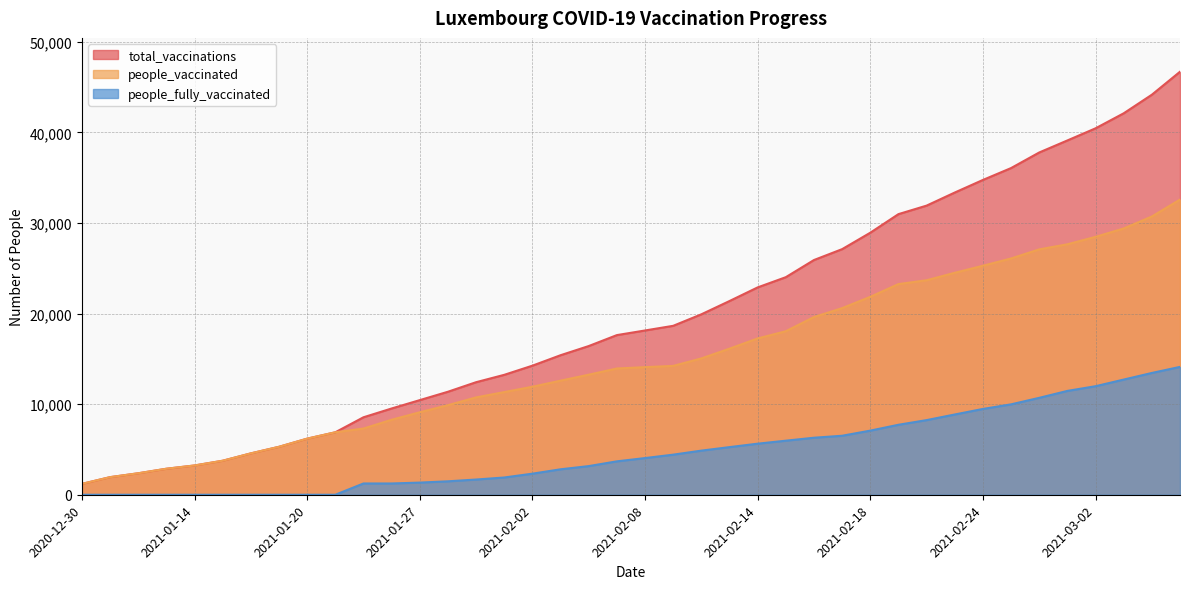

What is the sum of all people_fully_vaccinated values?

189710